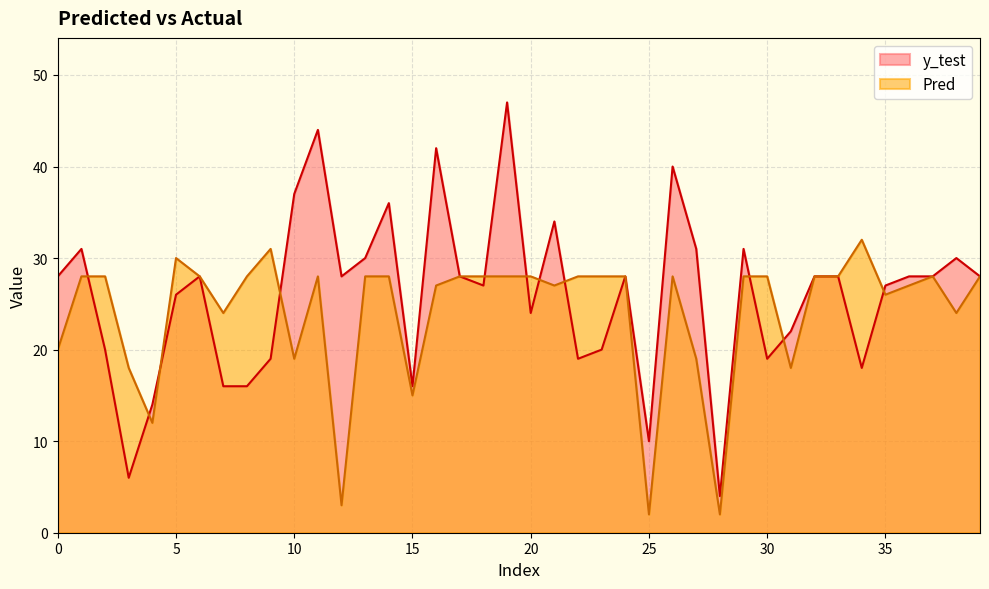

Between which two adjacent categories do y_test and Pred first intersect?

1 and 2